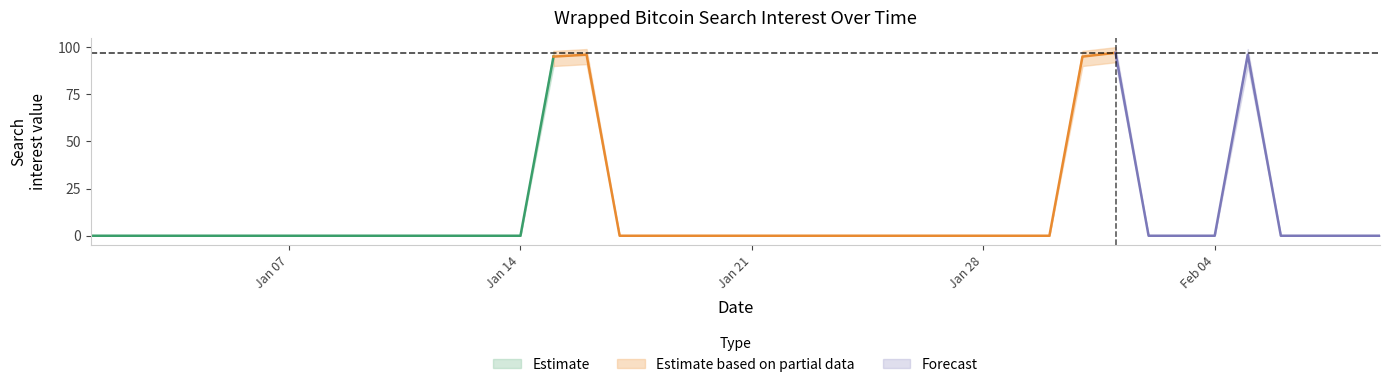

The value of center at 2019/01/13 is 0. True or false?

True